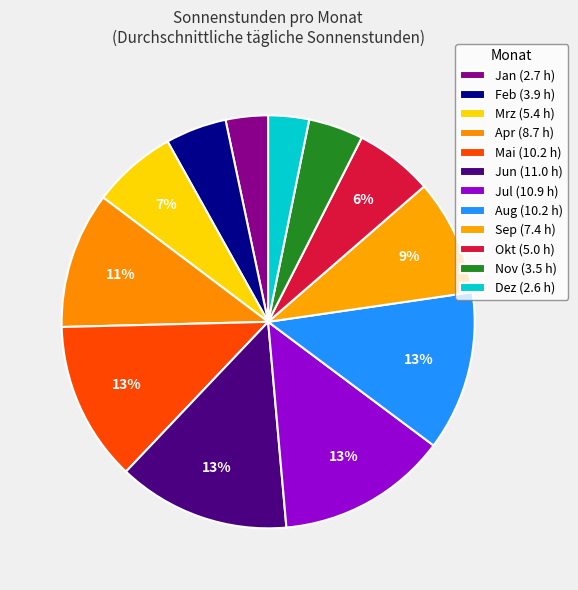

Is it true that Feb is 5% of the pie?

True